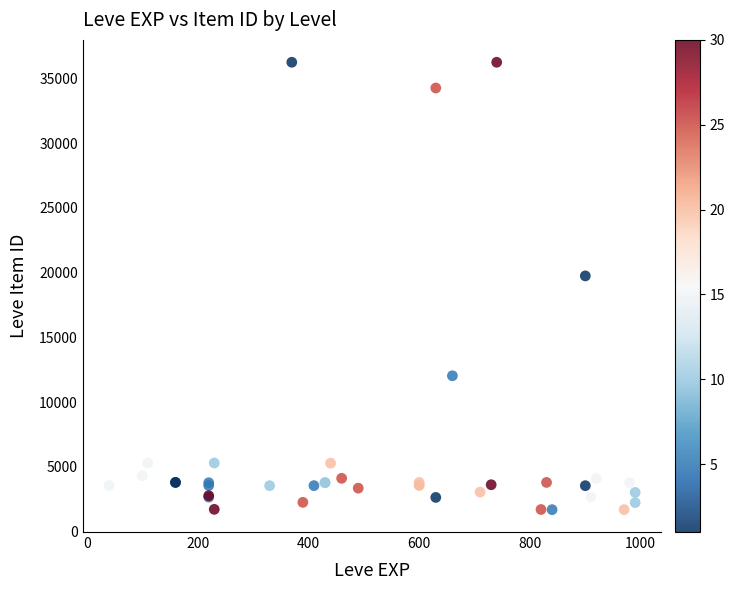

What Y value in the scatter plot is closest to 18967?

19744